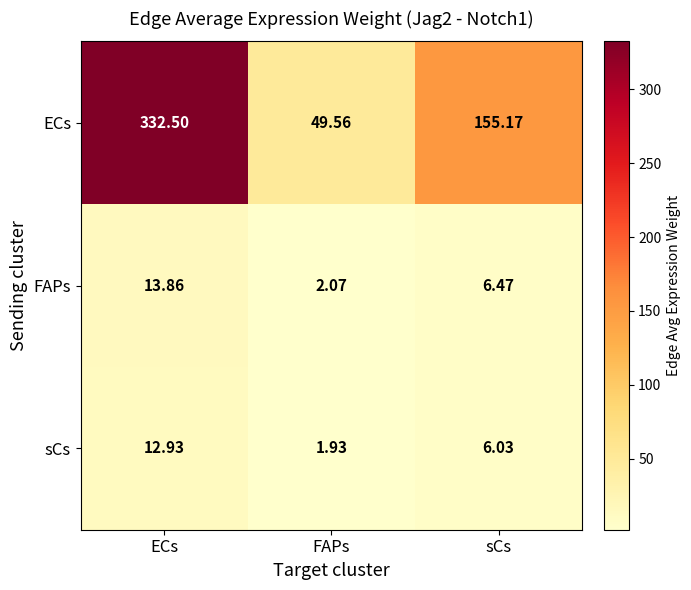

Which series has the largest total across all categories?

ECs